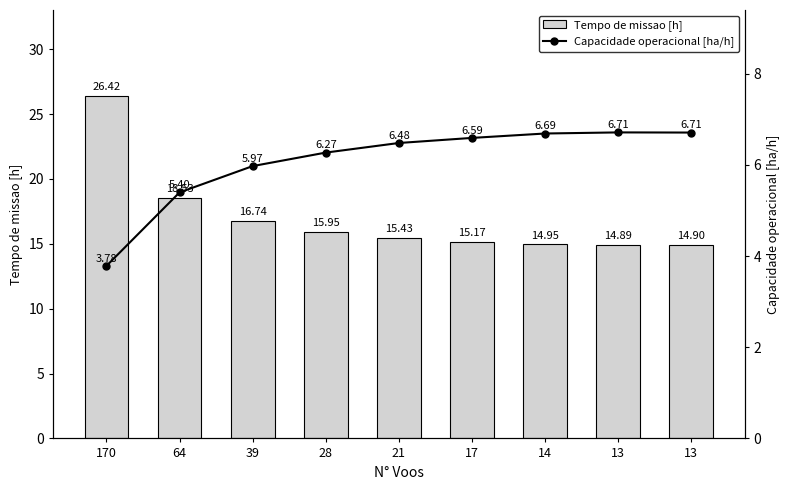

Where does the Tempo de missao [h] series first go above 15?

170